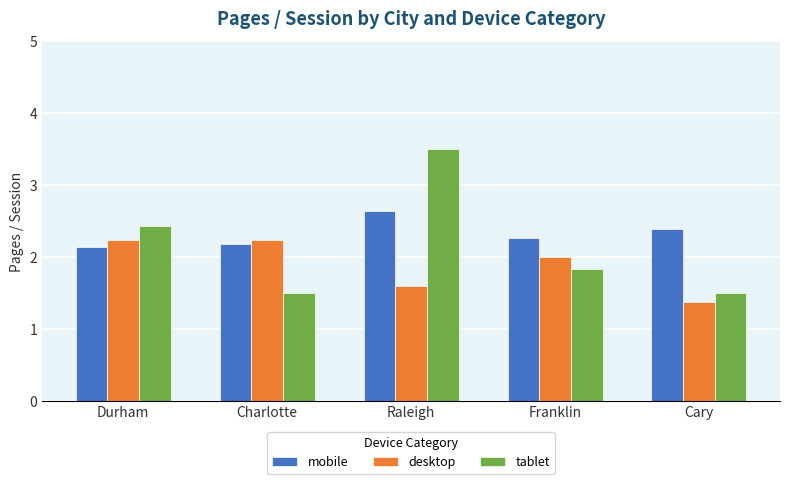

Reading left to right, extract all data points from this chart.

mobile: Durham=2.1	Charlotte=2.2	Raleigh=2.6	Franklin=2.3	Cary=2.4
desktop: Durham=2.2	Charlotte=2.2	Raleigh=1.6	Franklin=2.0	Cary=1.4
tablet: Durham=2.4	Charlotte=1.5	Raleigh=3.5	Franklin=1.8	Cary=1.5